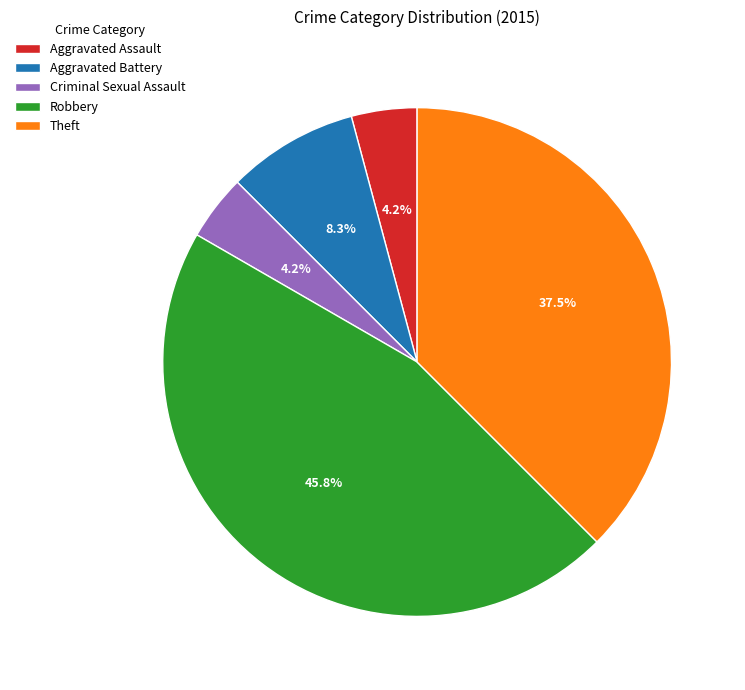

What percentage is NOT represented by Robbery?

54.2%